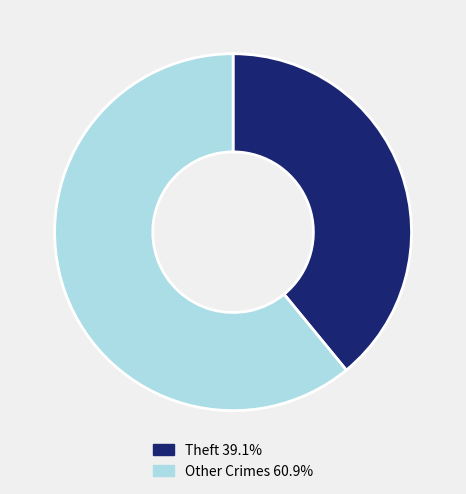

Is there a majority slice in this chart?

Yes